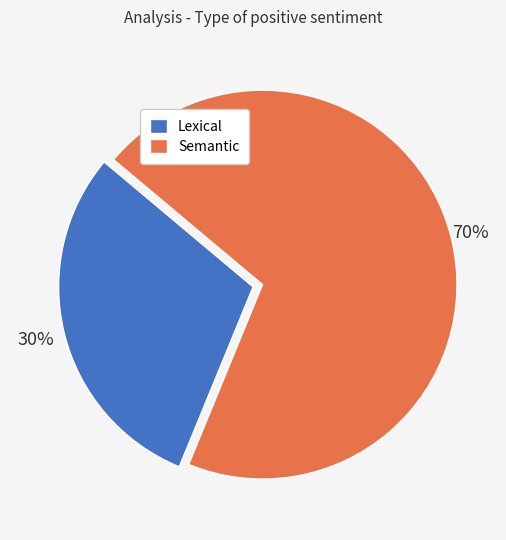

To the nearest percent, what is the difference between the Semantic and Lexical slice percentages?

40%